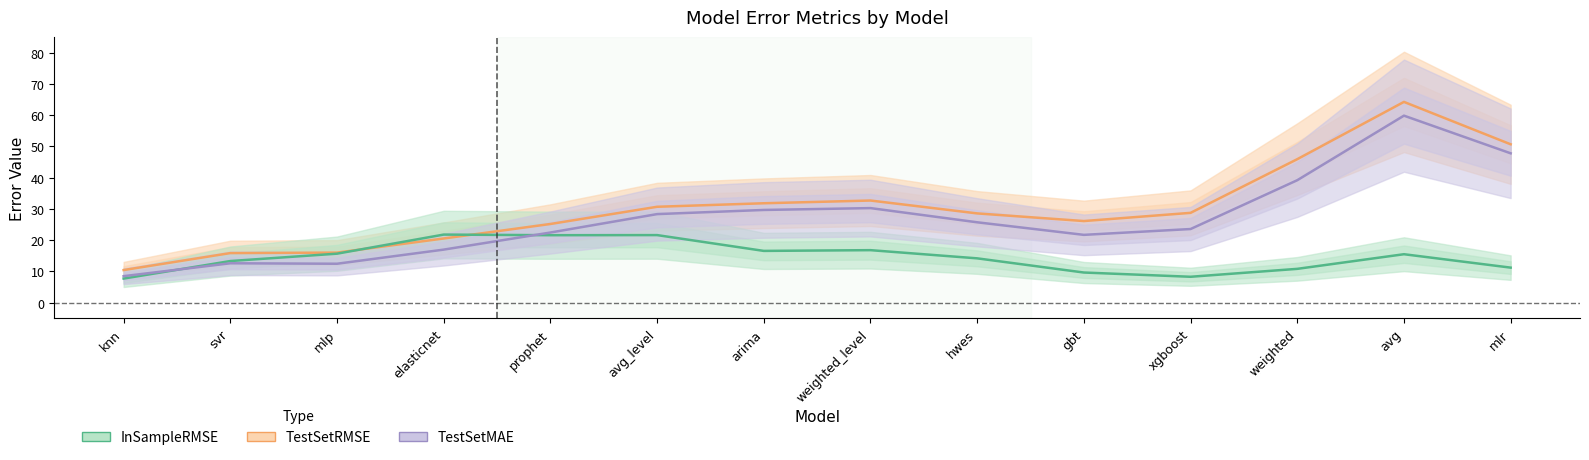

How many lines are shown in the chart?

3